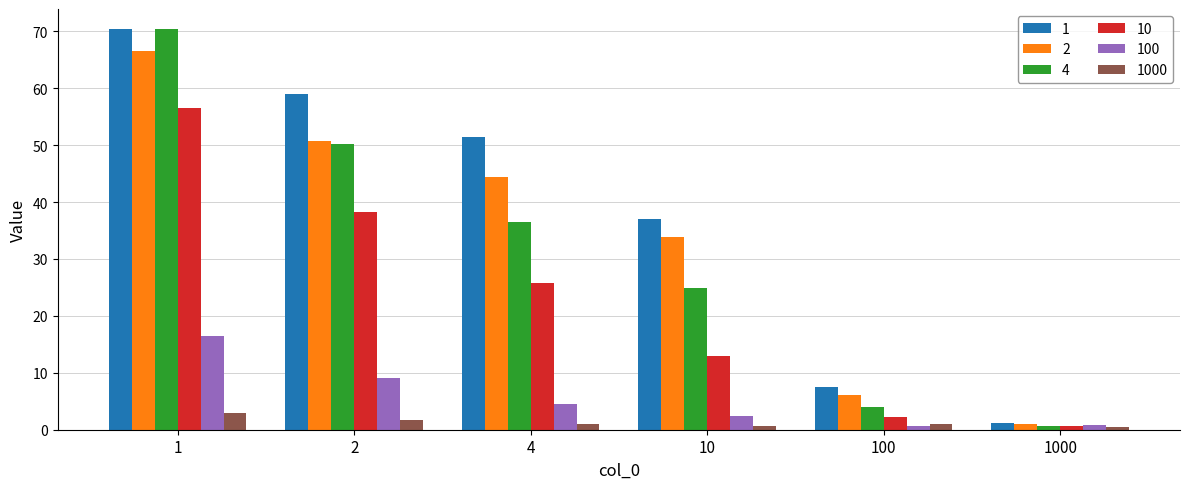

Is the value of 1000 at 100 greater than the value of 4 at 4?

No